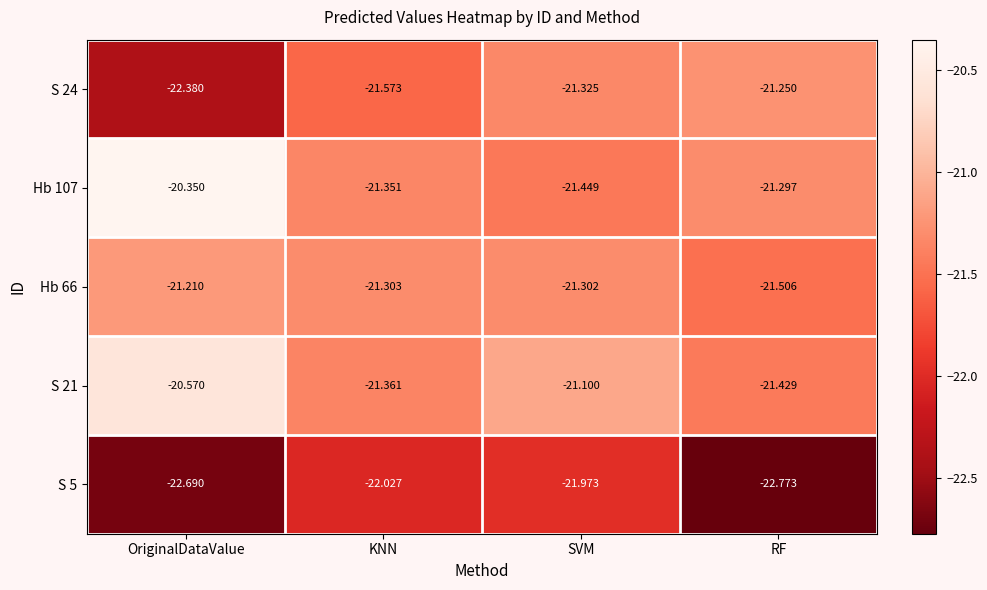

Which category has the lowest value across all series?

RF